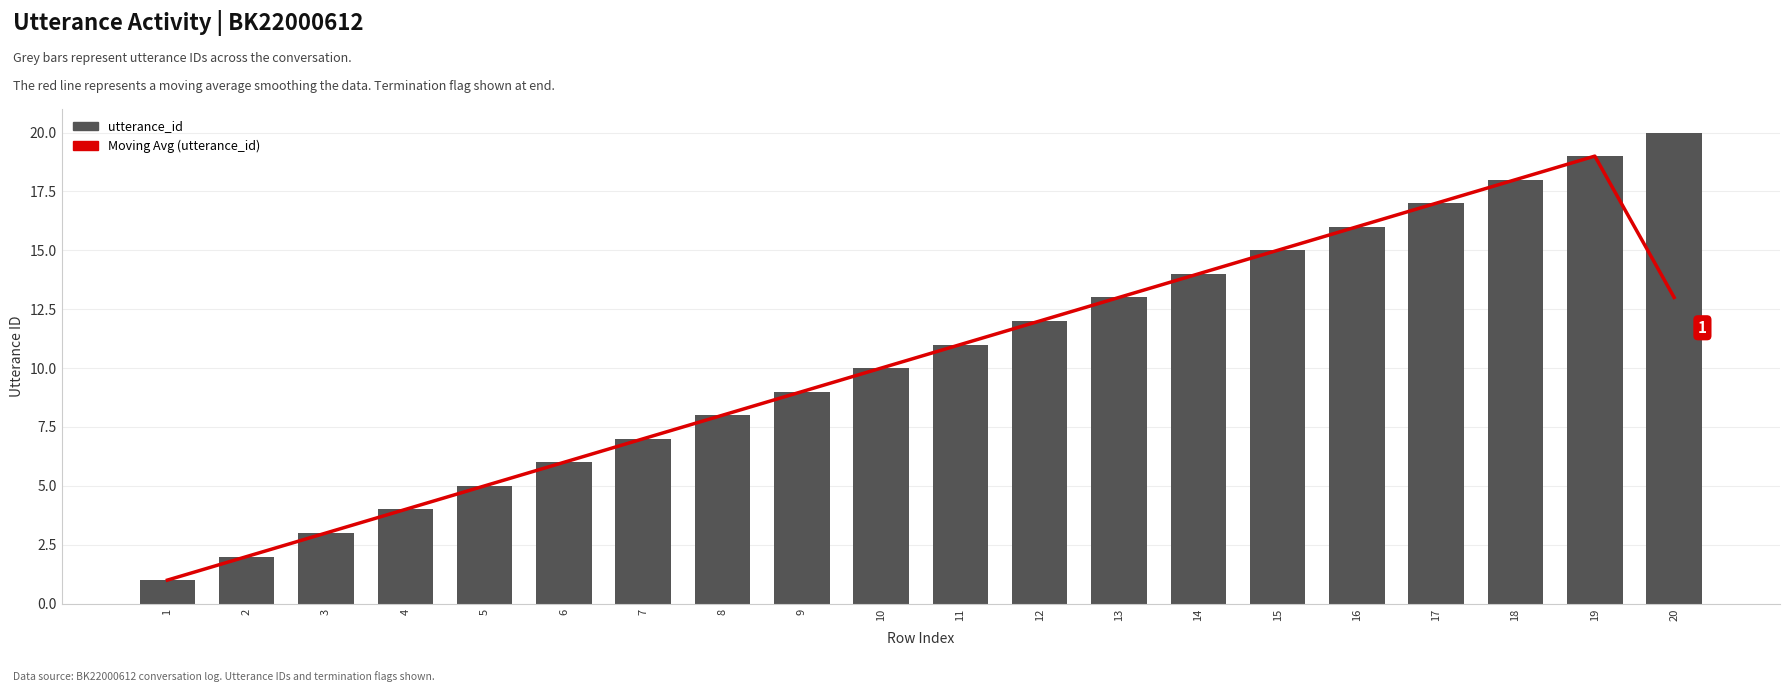

What is the difference between the Moving Avg (utterance_id) values at 2 and 18?

16.0